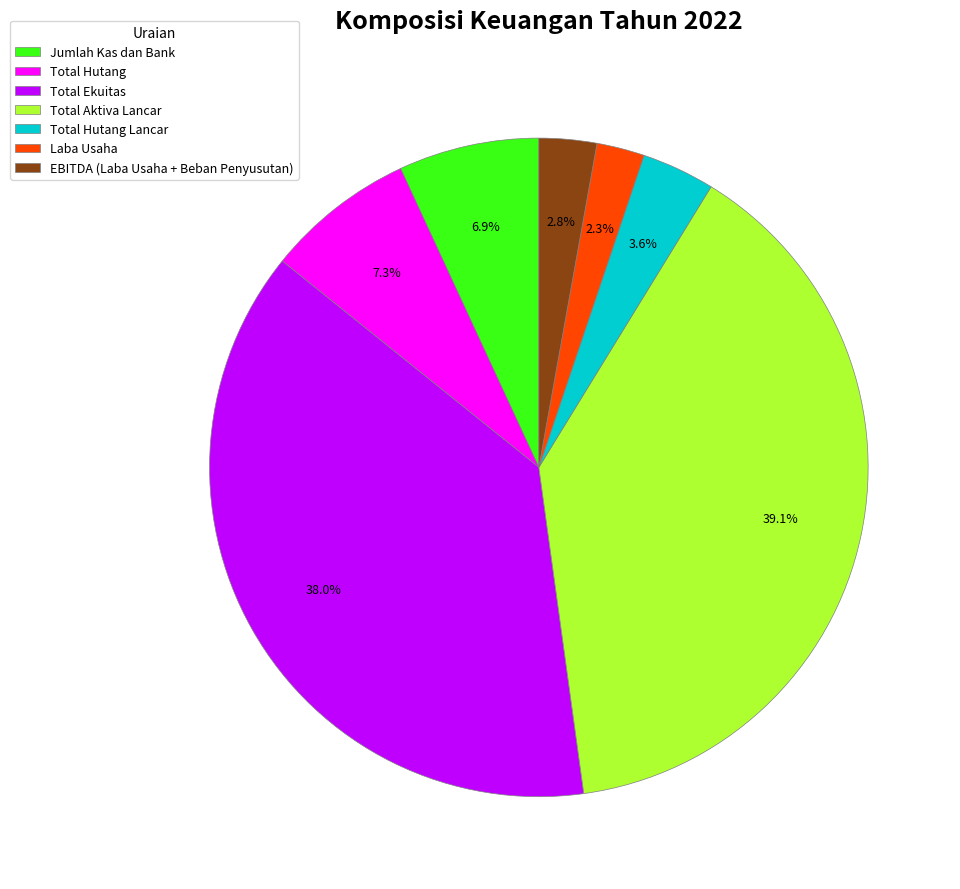

What is the ratio of the value at EBITDA (Laba Usaha + Beban Penyusutan) to the value at Total Hutang Lancar?

0.8